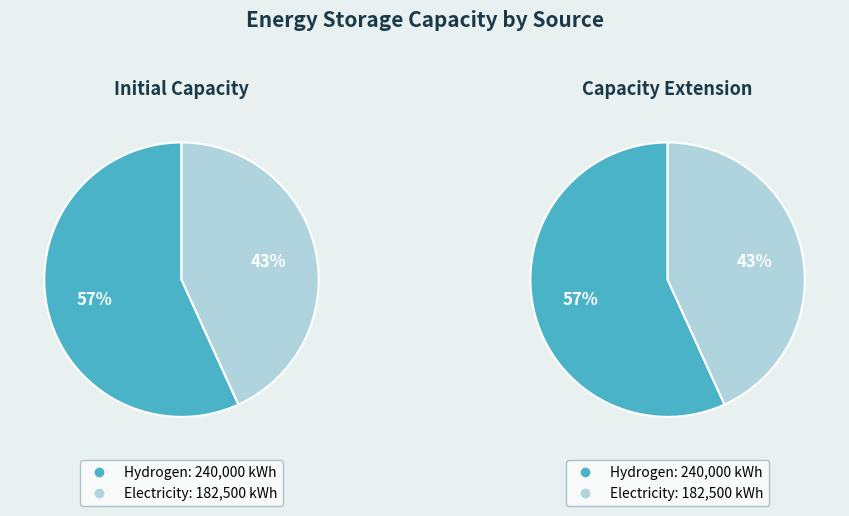

The Hydrogen slice represents 72% of the pie. True or false?

False